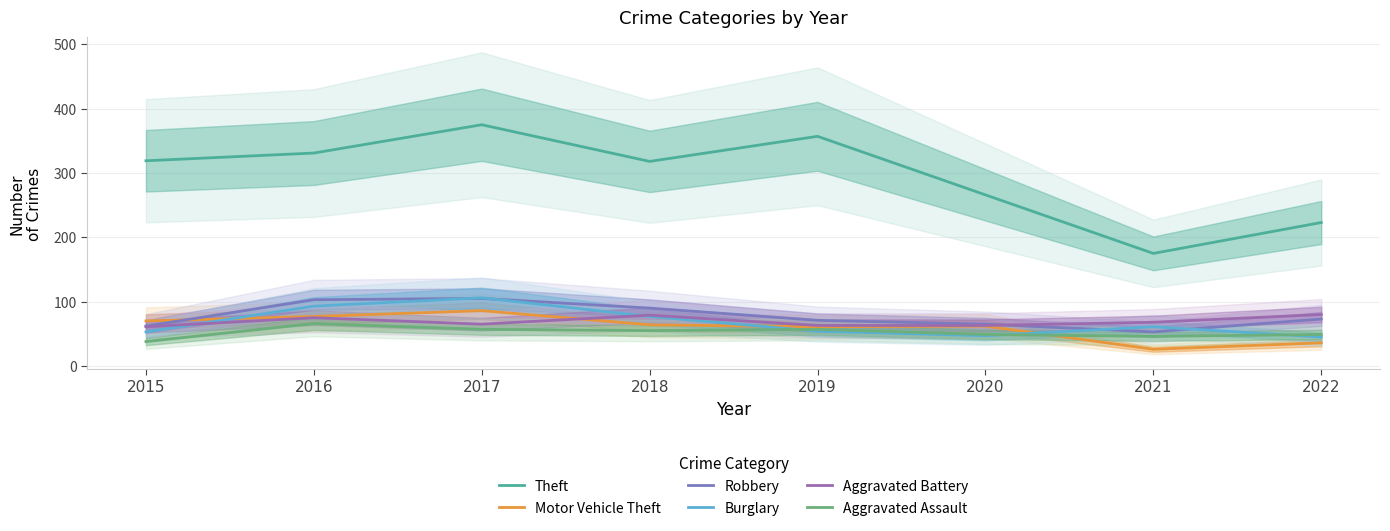

What are all the series names shown in the legend?

Theft, Motor Vehicle Theft, Robbery, Burglary, Aggravated Battery, Aggravated Assault